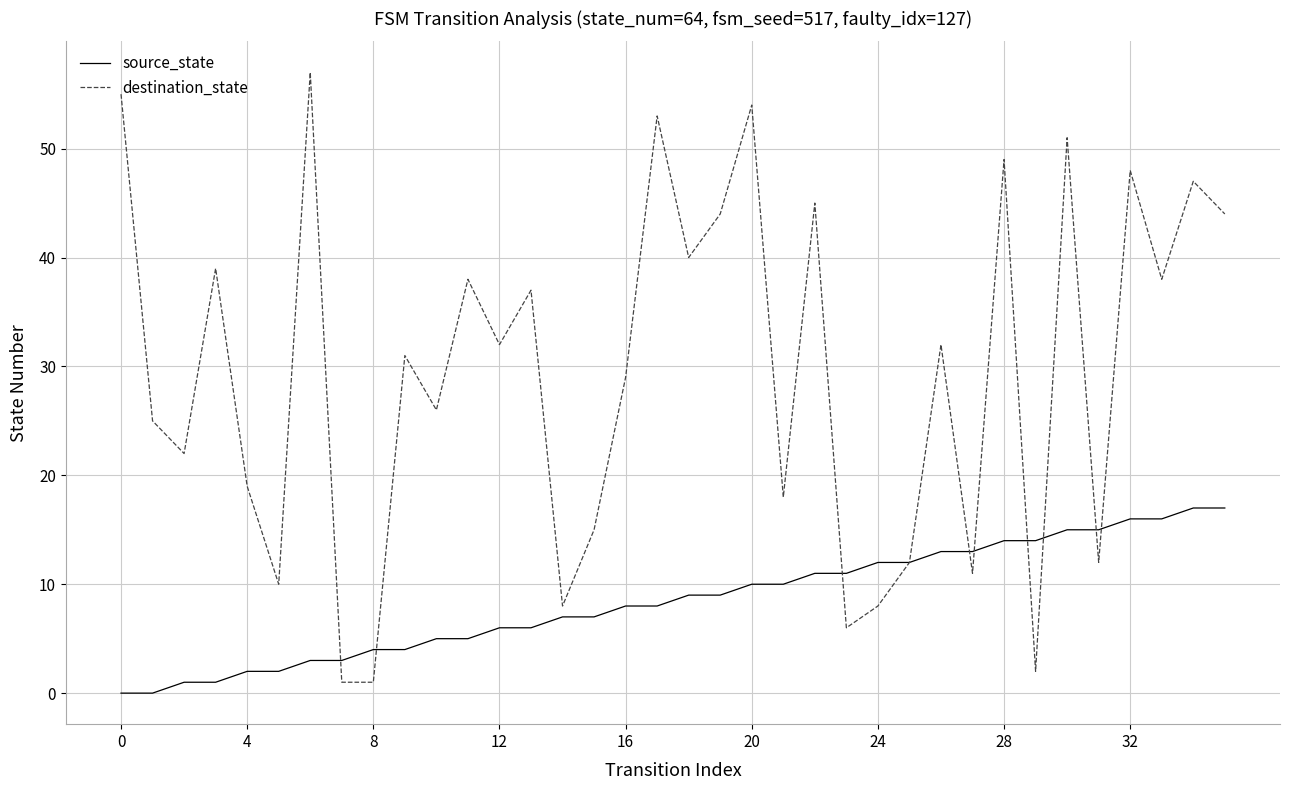

At how many categories does at least one series exceed 46?

8